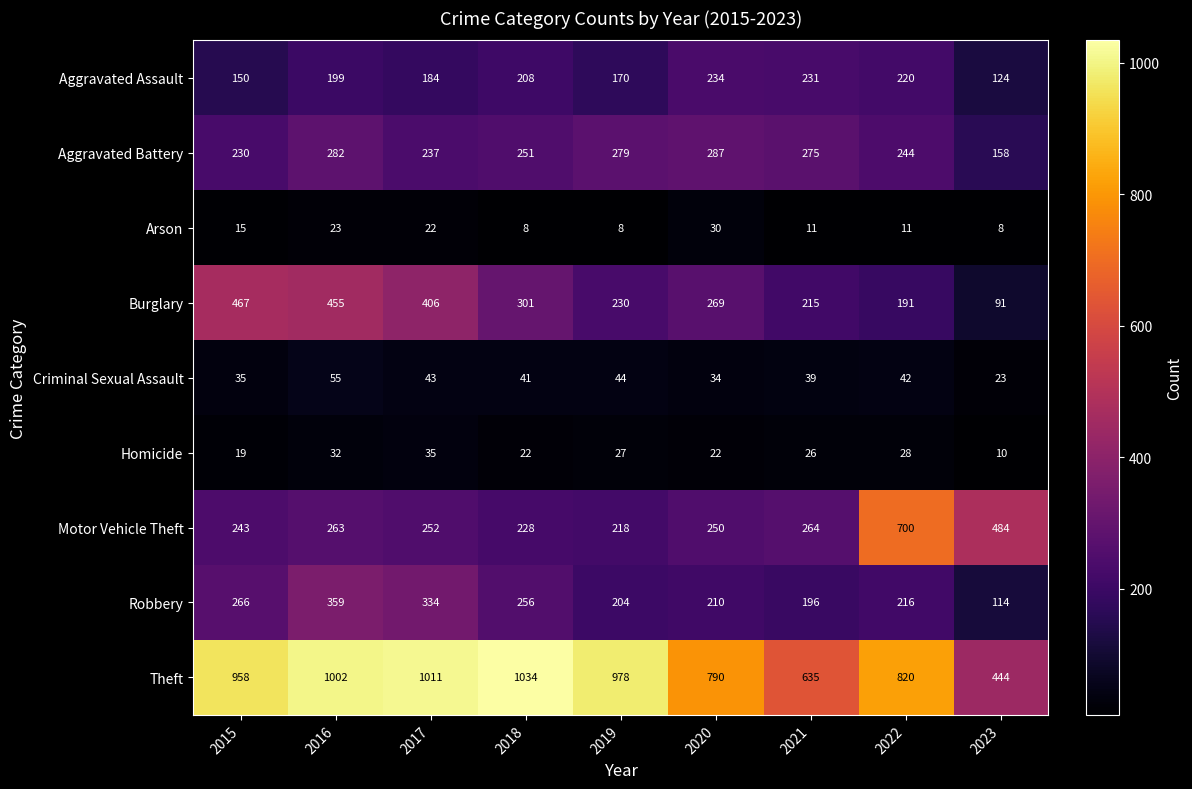

Which category has the highest value across all series?

2018